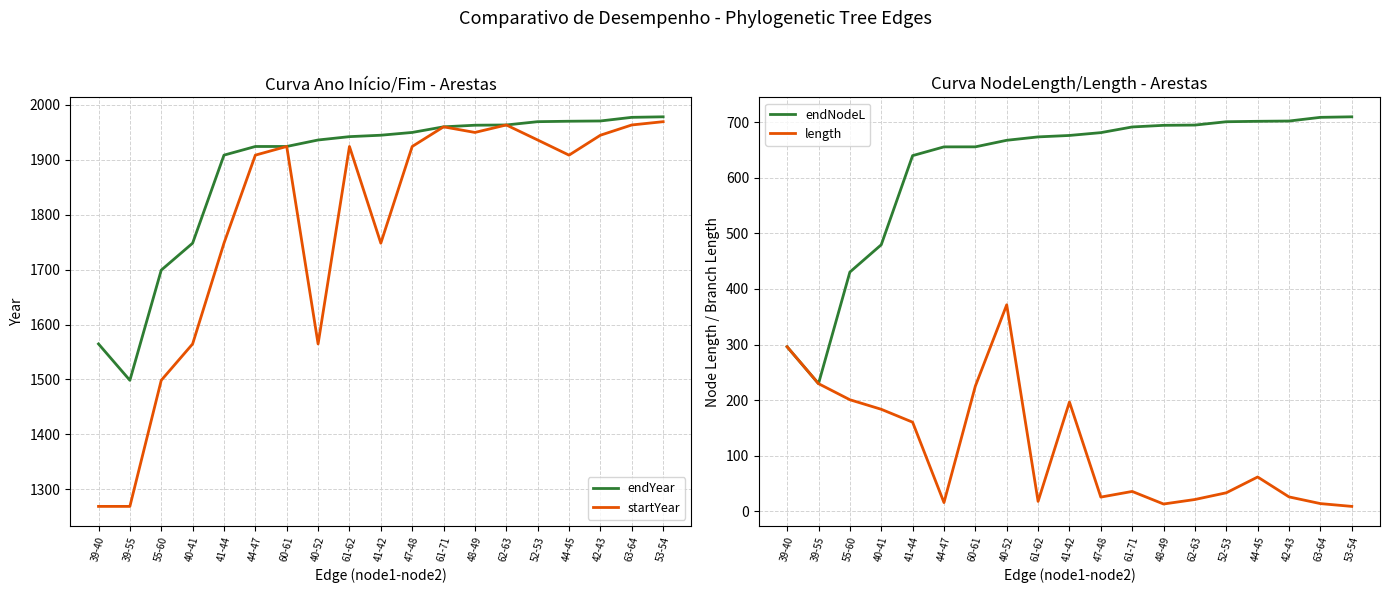

How many data points in endNodeL are less than 676?

9